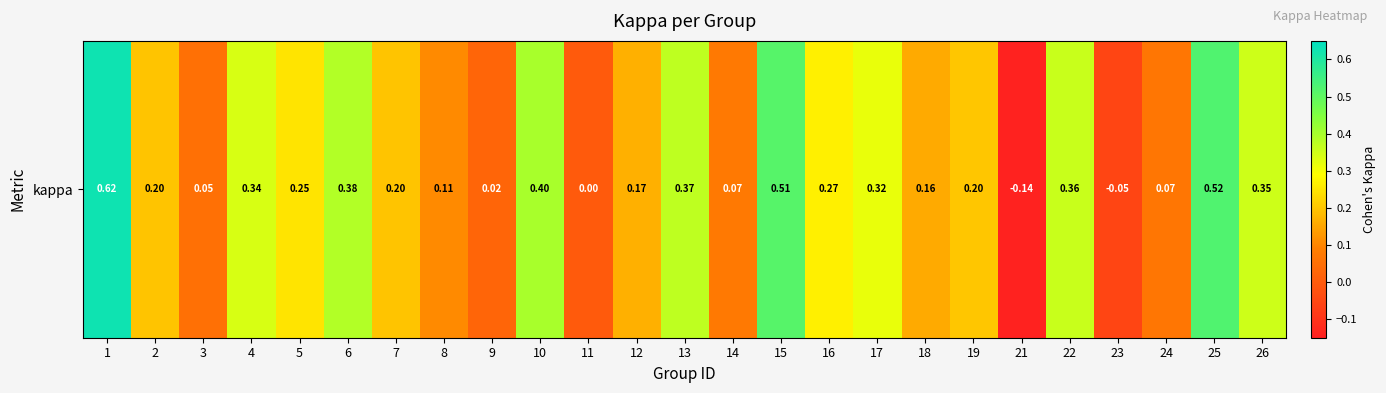

Reading left to right, transcribe all the data shown in this chart.

1=0.6	2=0.2	3=0.1	4=0.3	5=0.2	6=0.4	7=0.2	8=0.1	9=0.0	10=0.4	11=0.0	12=0.2	13=0.4	14=0.1	15=0.5	16=0.3	17=0.3	18=0.2	19=0.2	21=-0.1	22=0.4	23=-0.1	24=0.1	25=0.5	26=0.4